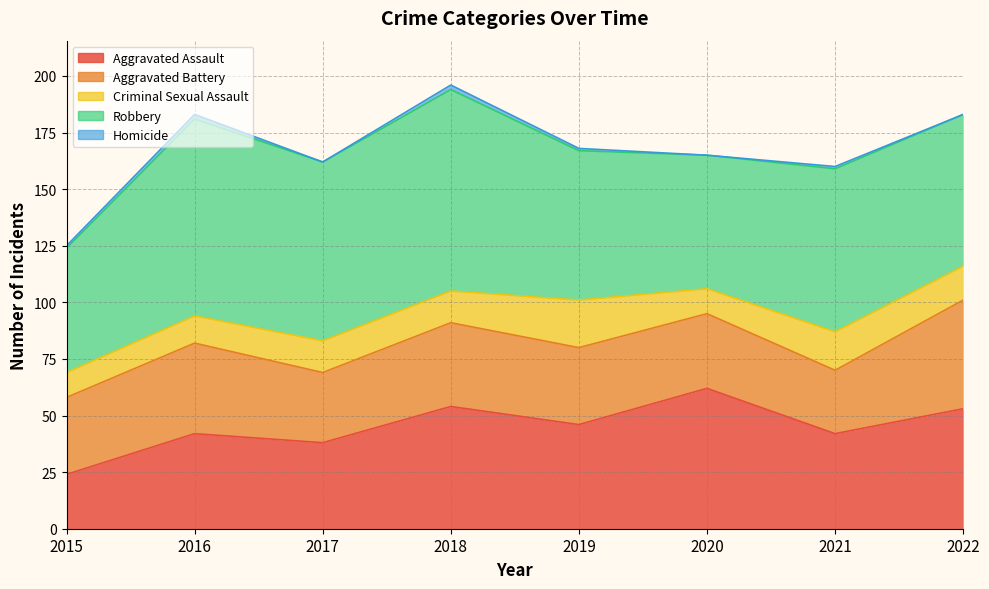

Which has a higher value, 2017 or 2016?

2016